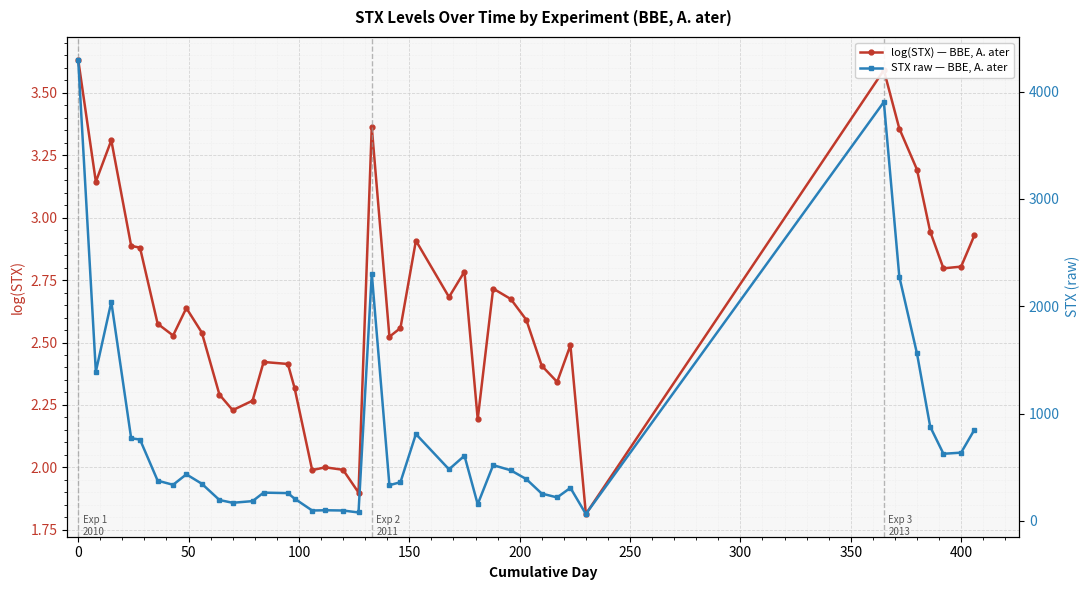

True or false: log(STX) — BBE, A. ater has more than 2 interior local peaks.

True